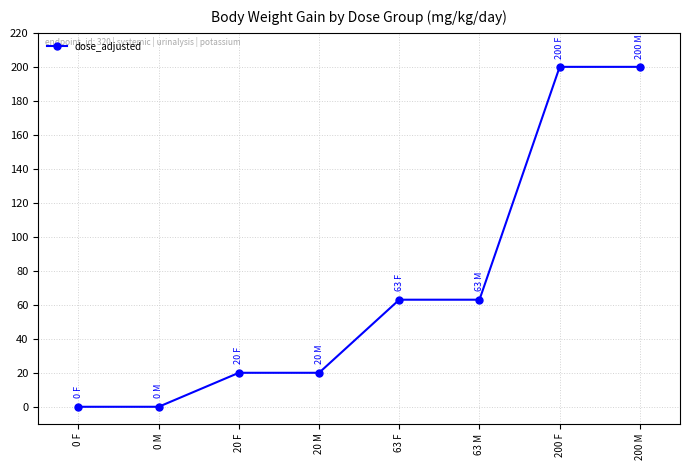

Which has a higher value, 20 F or 63 M?

63 M